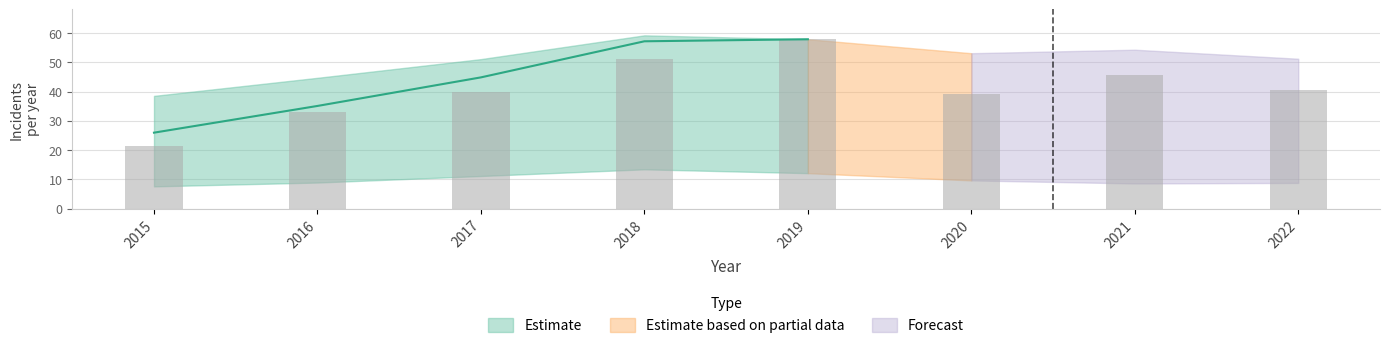

What is the spread (max minus min) of values at 2017?

36